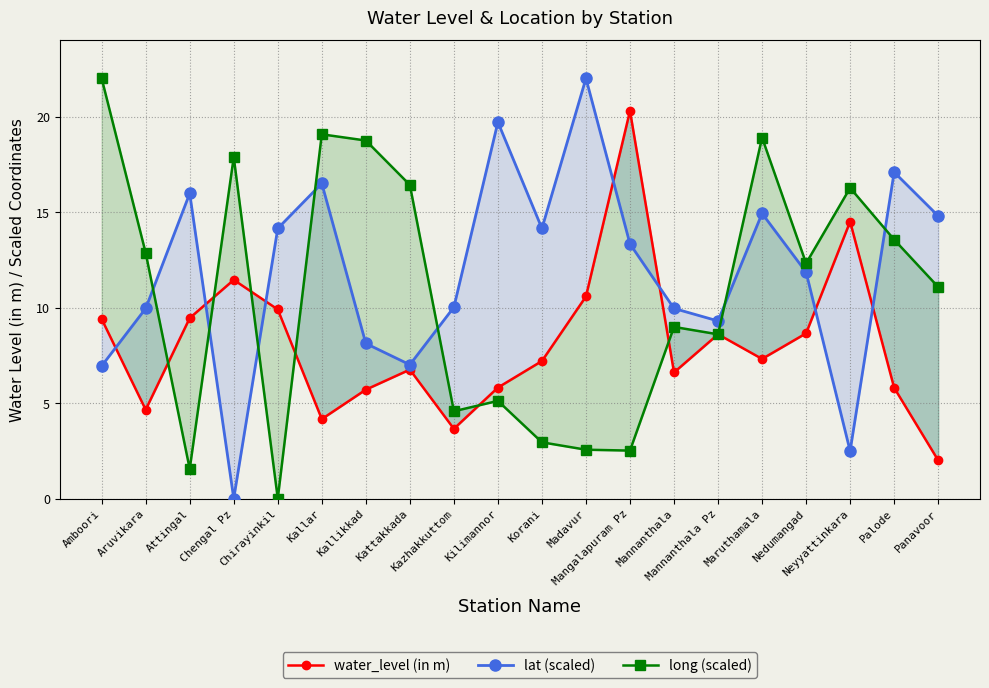

What is the difference between the water_level (in m) values at Maruthamala and Kilimannor?

1.5